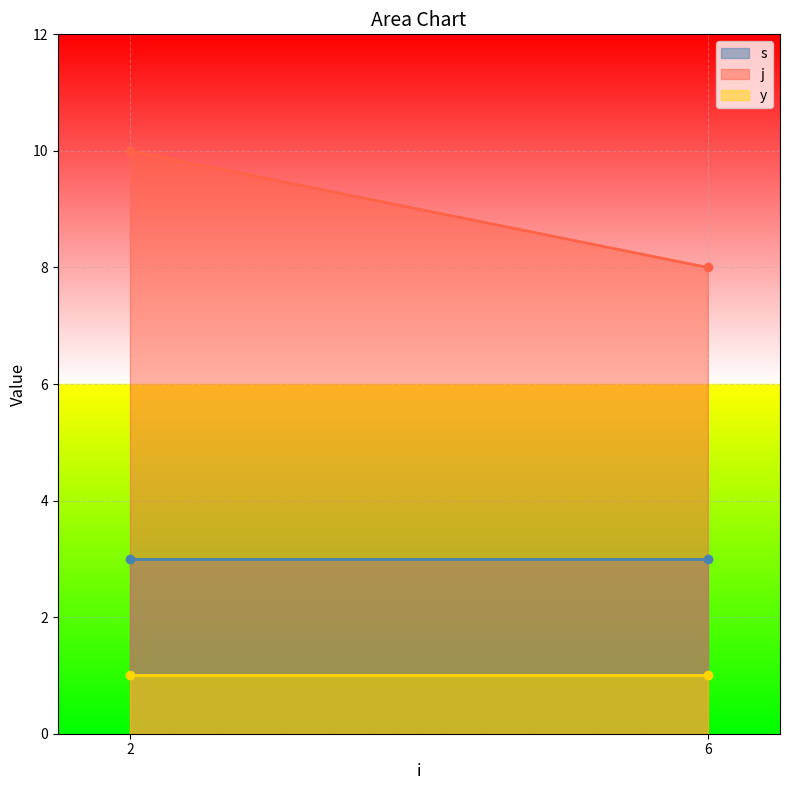

Read the s value at 6.

3